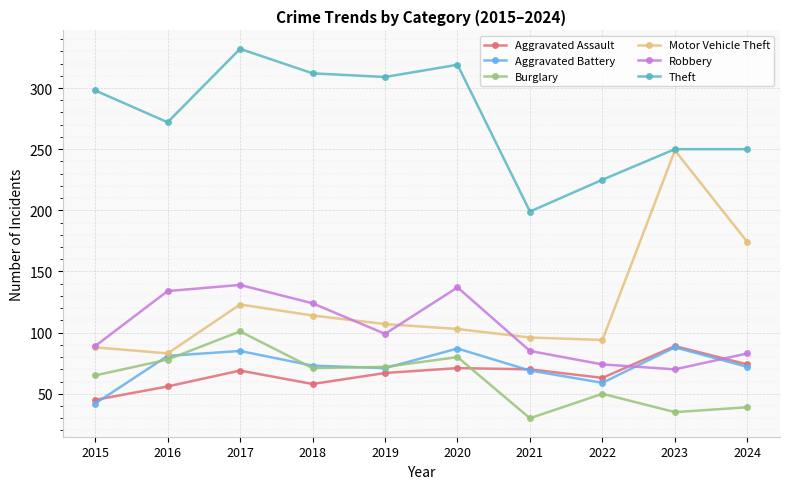

How many values in the Theft series are below 298?

5